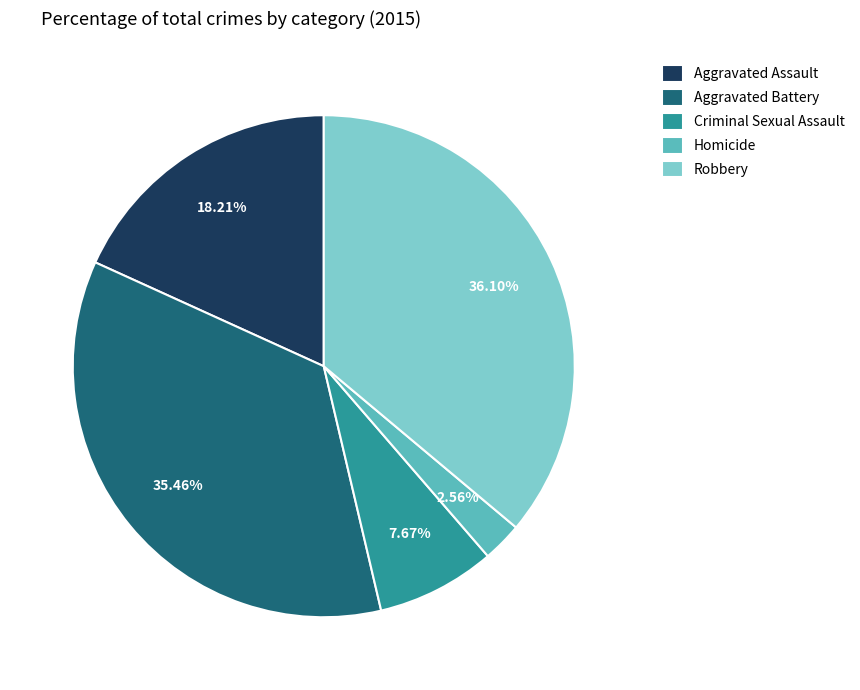

Which has a higher value, Homicide or Robbery?

Robbery